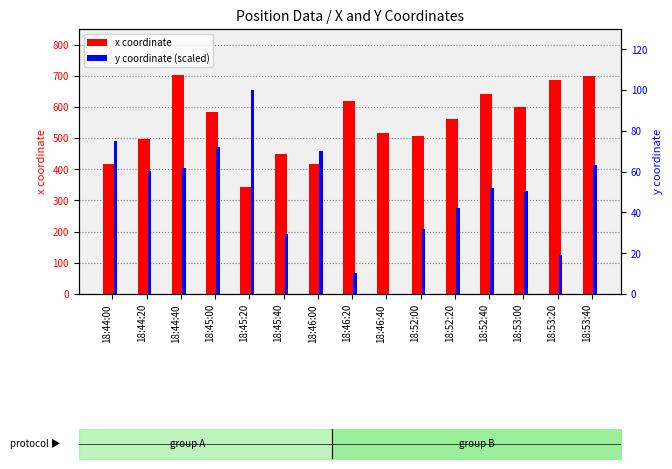

Rank the series at 18:46:40 from highest to lowest value.

x coordinate, y coordinate (scaled)